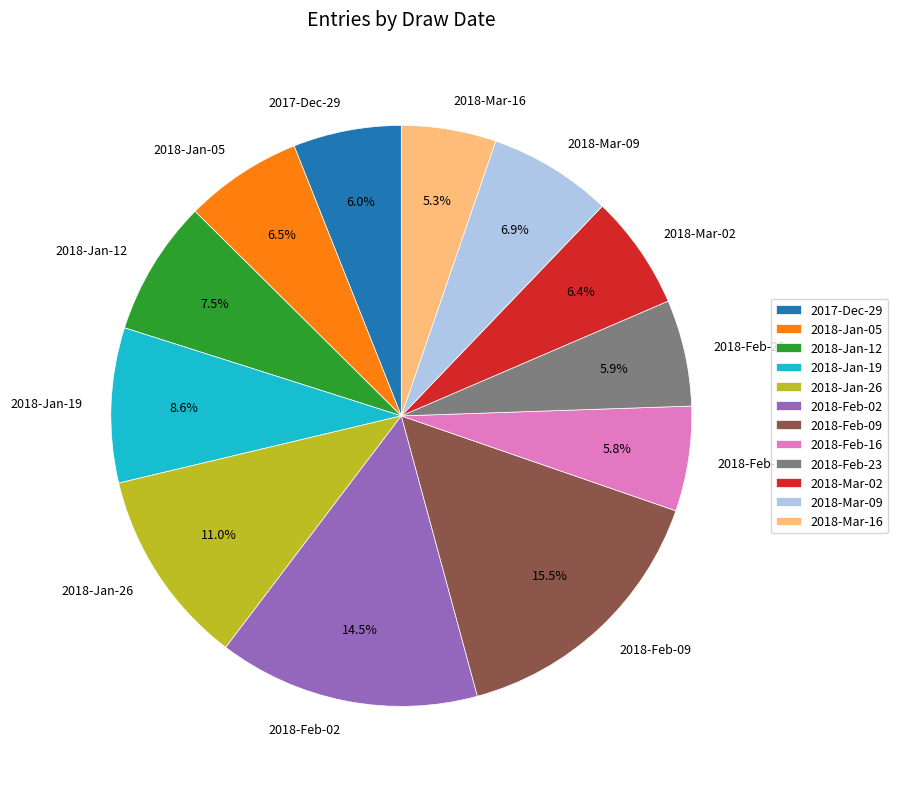

How many slices are in this pie chart?

12